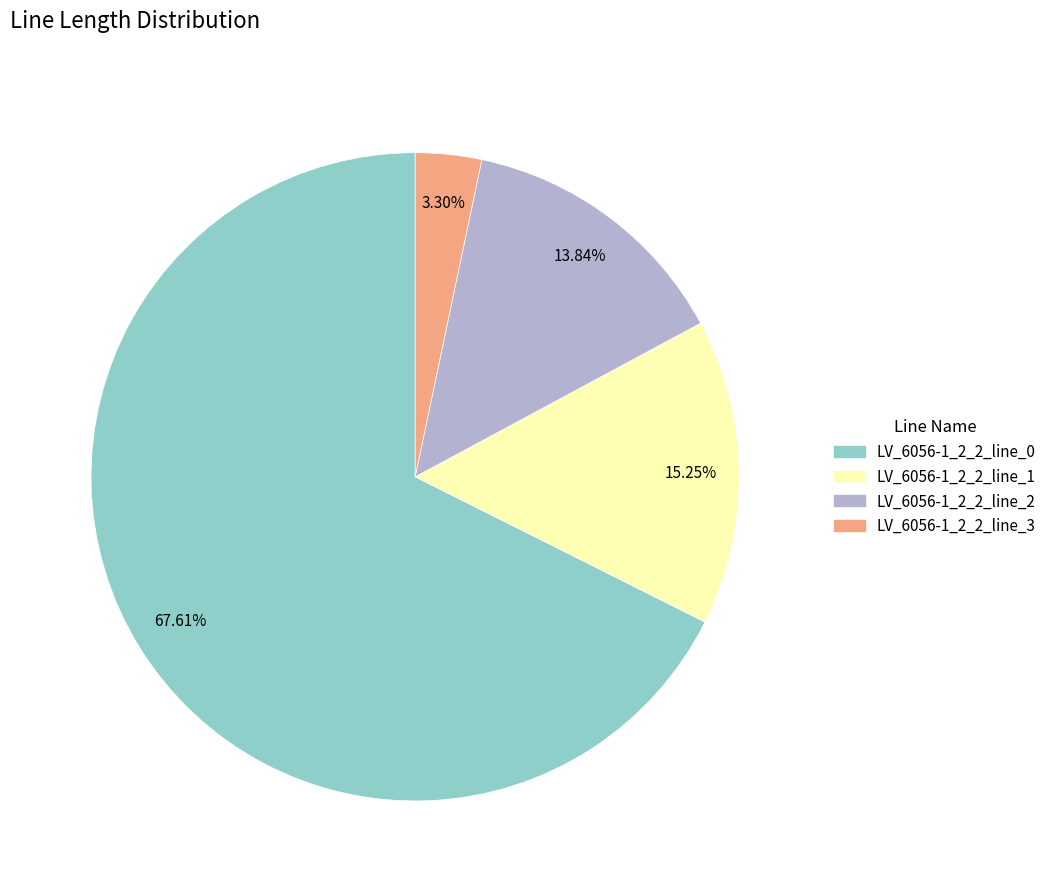

To the nearest percent, what portion does LV_6056-1_2_2_line_1 represent?

15%